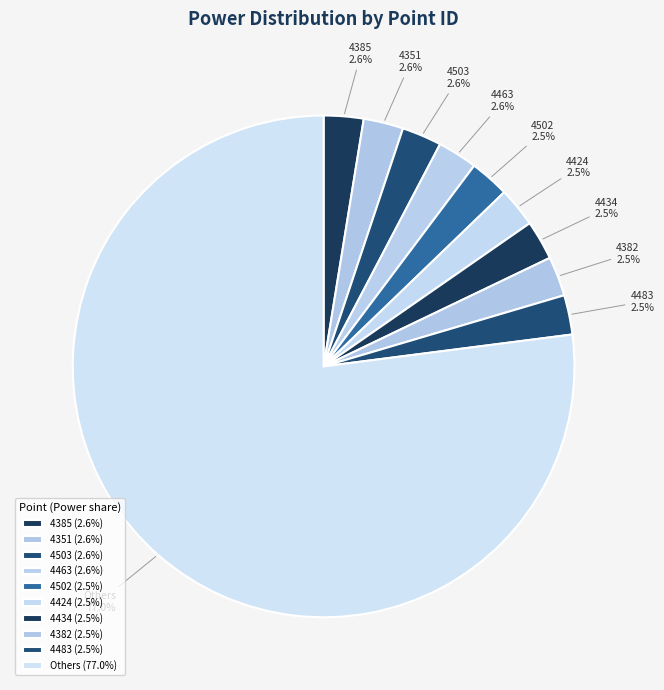

What is the ratio of the value at 4382 to the value at 4502?

1.0